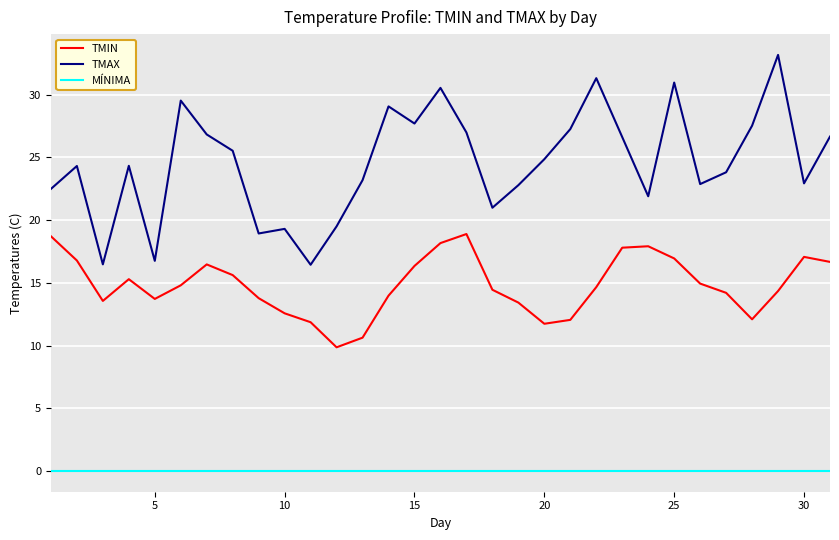

List the series in order of their peak value, highest first.

TMAX, TMIN, MÍNIMA